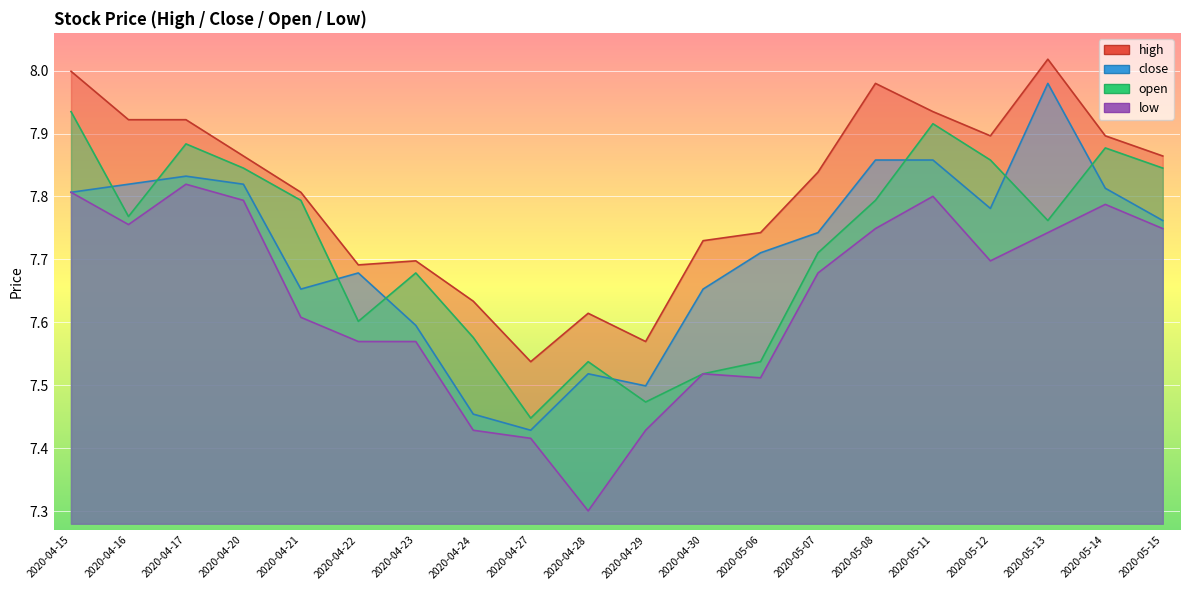

True or false: open has a value of 7.5 at 2020-04-30.

True